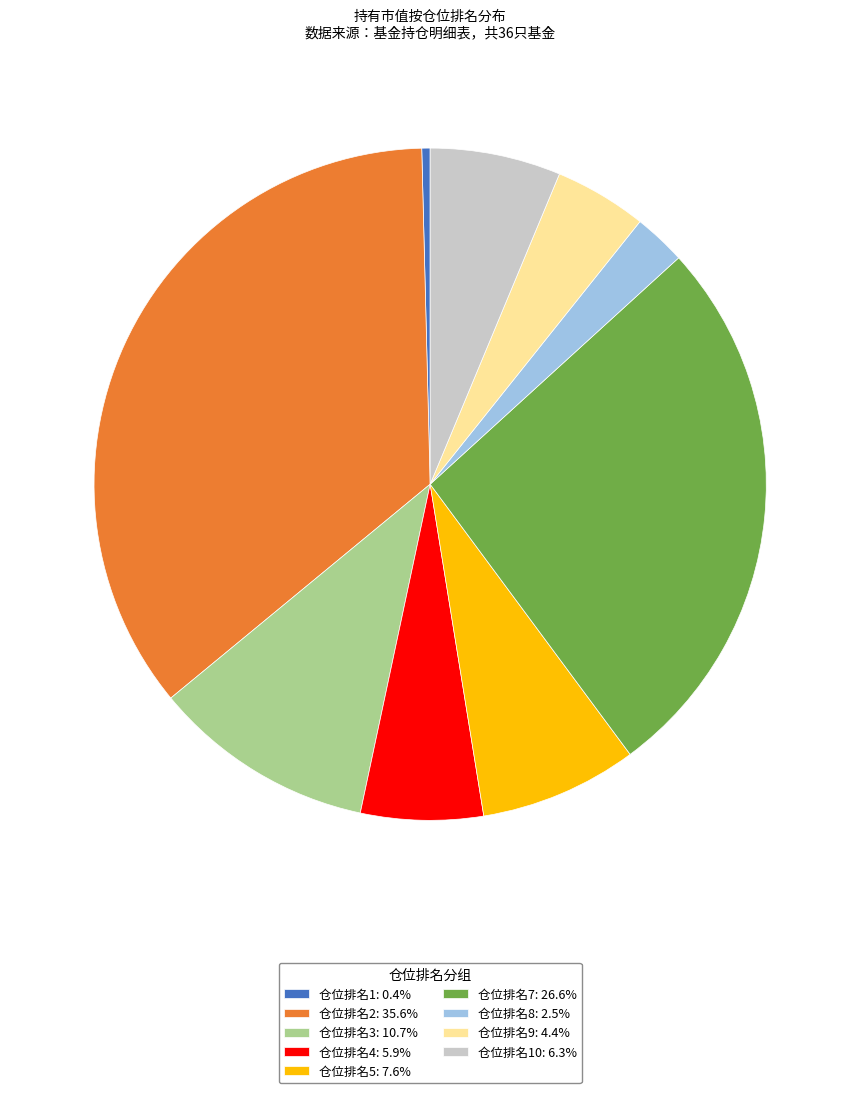

What is the ratio of the value at 仓位排名10: 6.3% to the value at 仓位排名9: 4.4%?

1.4